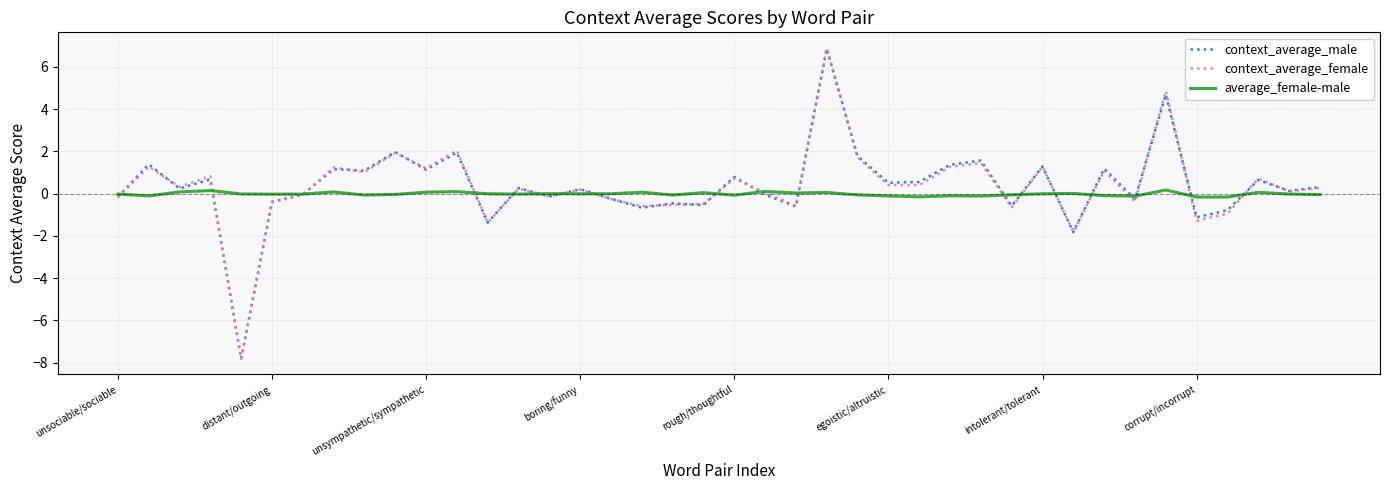

Which series has the widest spread of values?

context_average_female